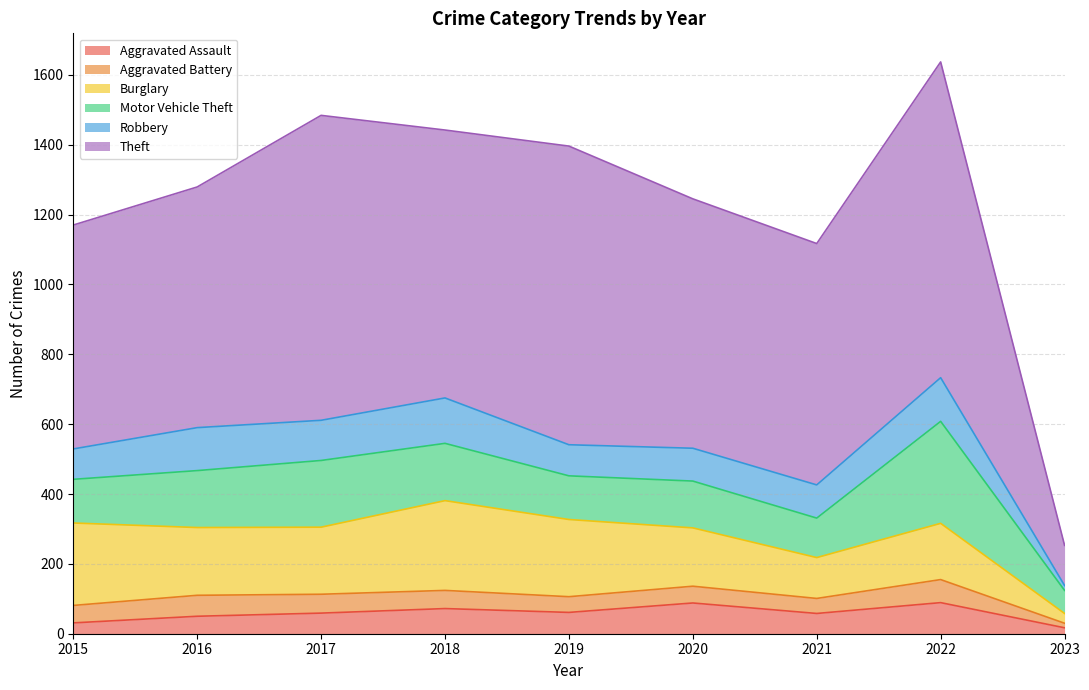

At which category does Burglary reach its first local peak?

2018